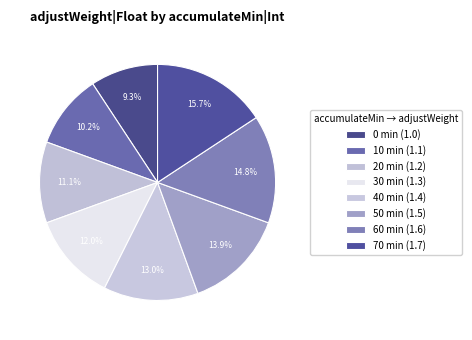

Is the sum of 30 and 40 greater than half?

No